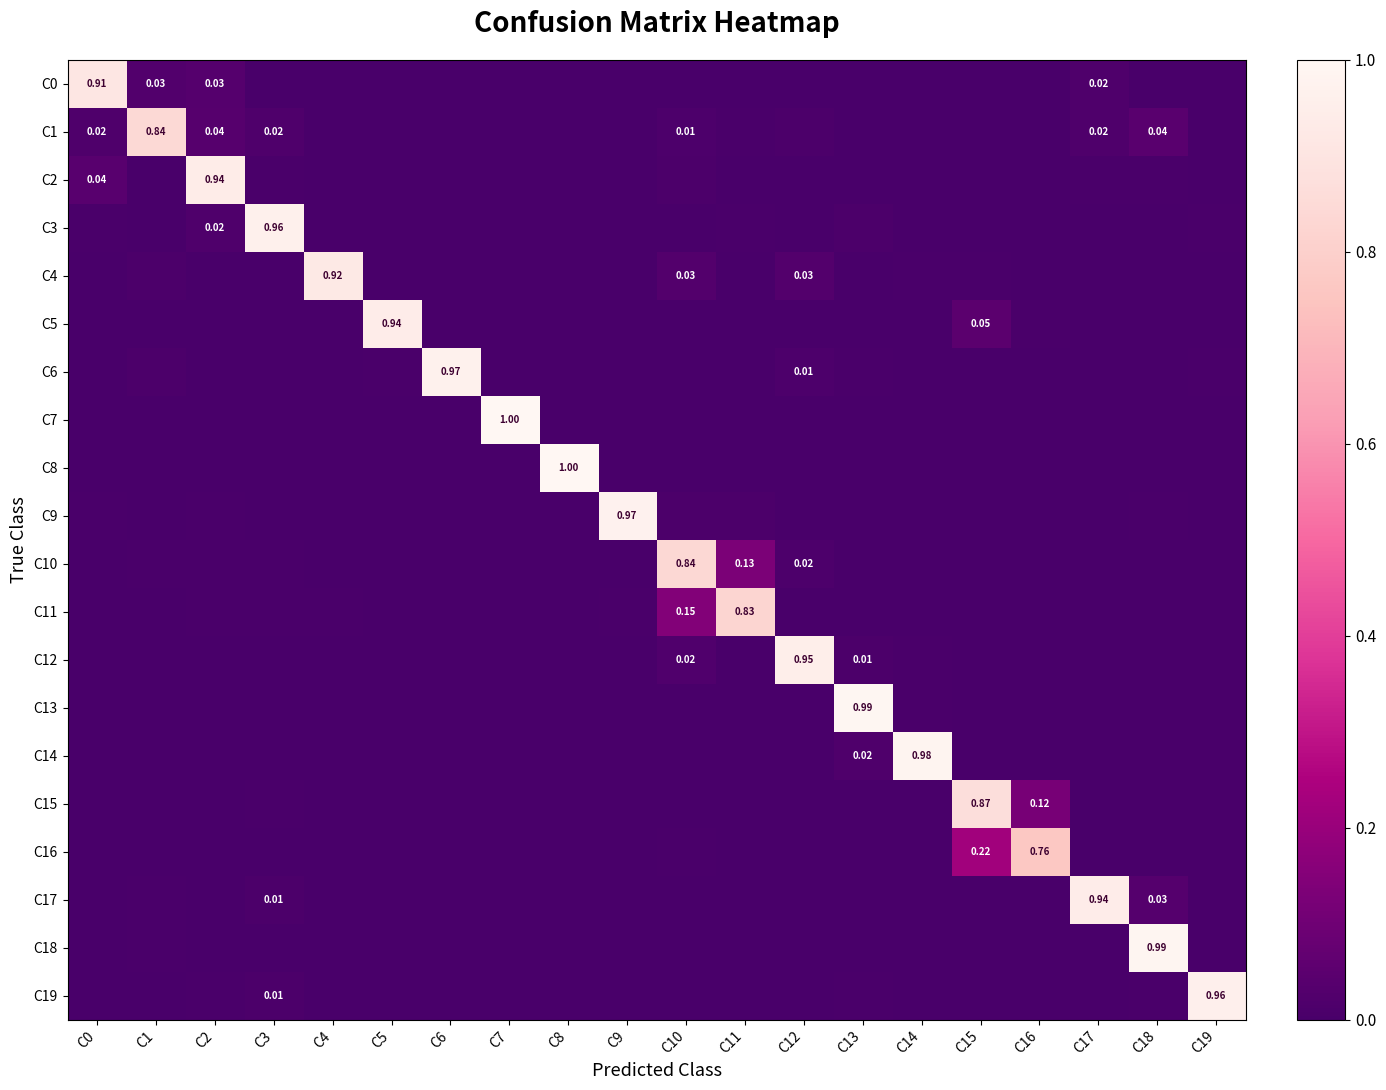

At C15, list the series in order from smallest to largest.

C0, C1, C2, C3, C6, C7, C8, C9, C10, C11, C12, C13, C14, C17, C18, C19, C4, C5, C16, C15